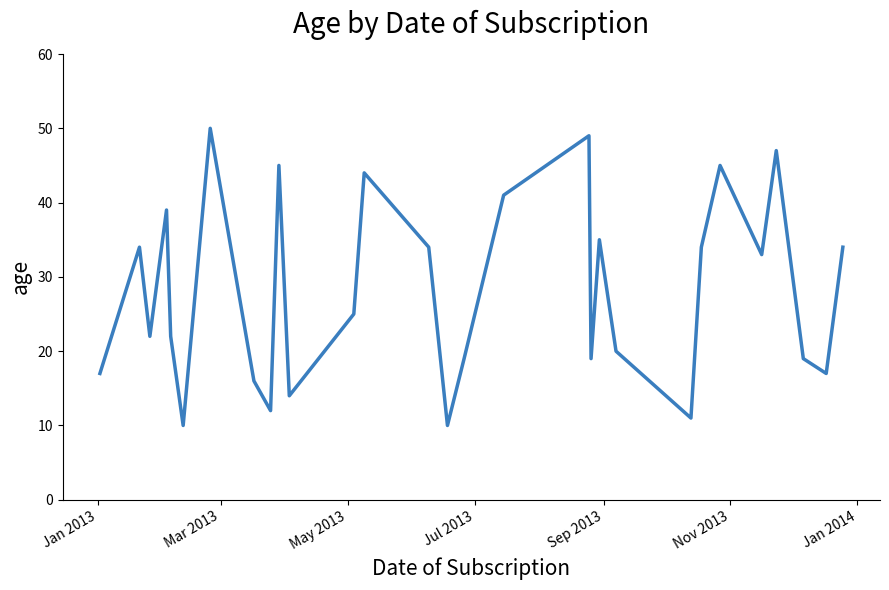

What is the minimum value shown in the chart?

10